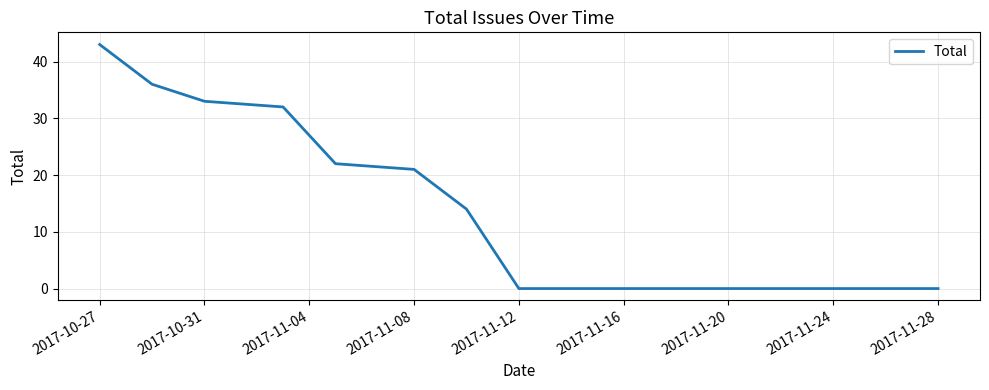

Does the chart have visible grid lines?

Yes